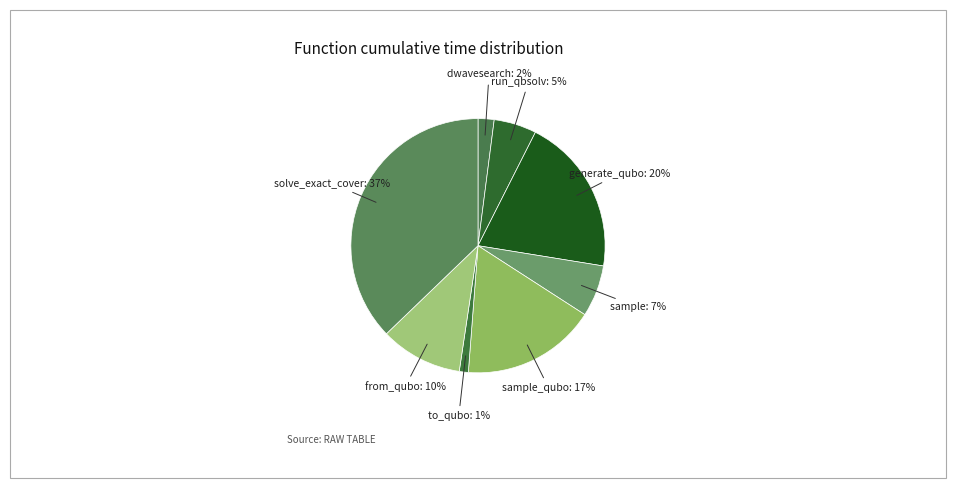

To the nearest percent, what is the difference between the dwavesearch and solve_exact_cover slice percentages?

35%